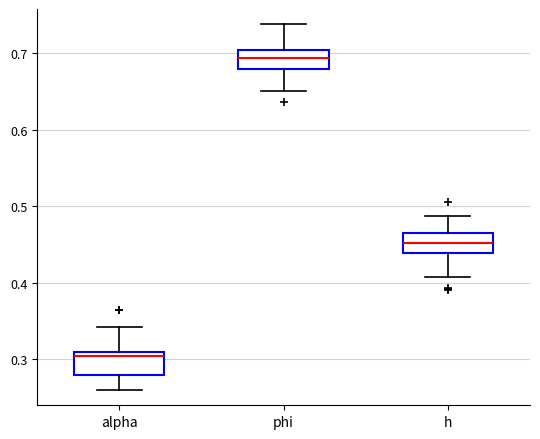

Reading left to right, read every box against the y-axis: the position of its median line, the range the box covers, and the ends of its whiskers. The values are not printed on the chart, so give them approximately, as read against the axis.

alpha: median 0.30, box 0.28 to 0.31, whiskers 0.26 to 0.34
phi: median 0.69, box 0.68 to 0.70, whiskers 0.65 to 0.74
h: median 0.45, box 0.44 to 0.46, whiskers 0.41 to 0.49